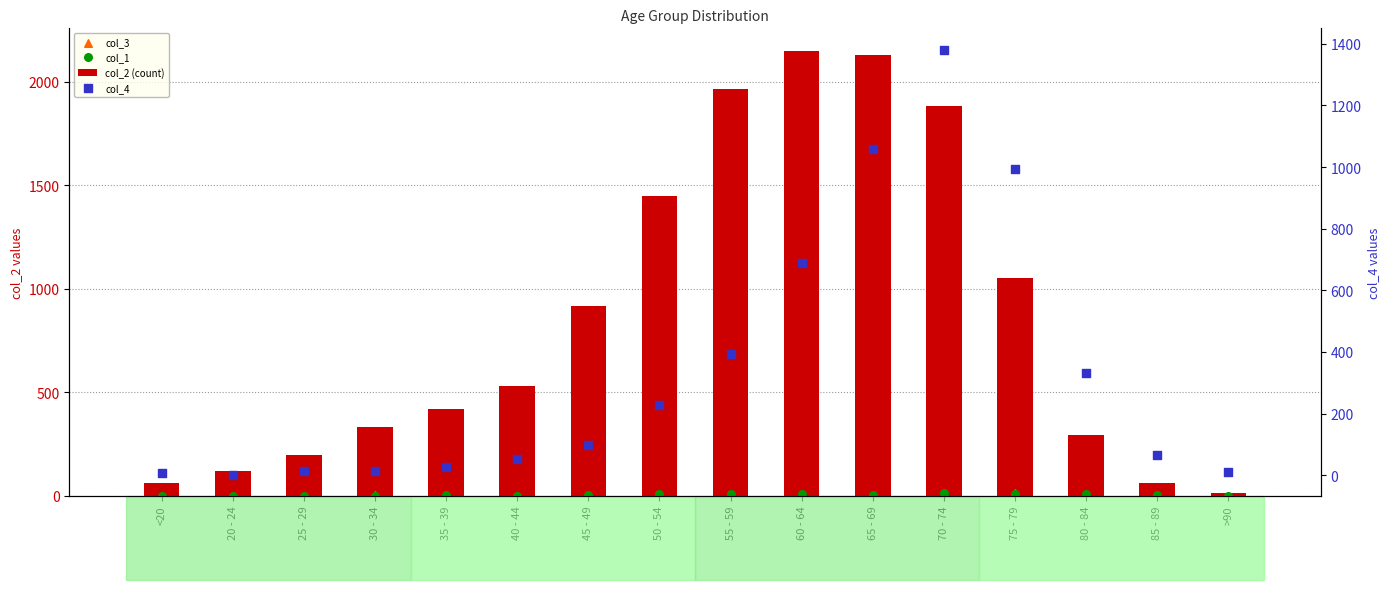

Which series reaches the minimum Y coordinate?

col_3